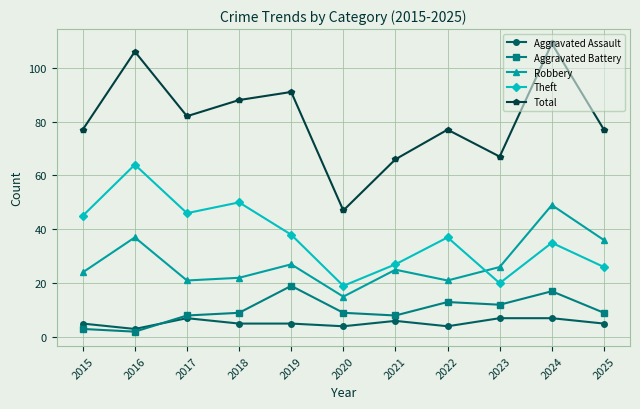

At how many categories does at least one series exceed 12?

11